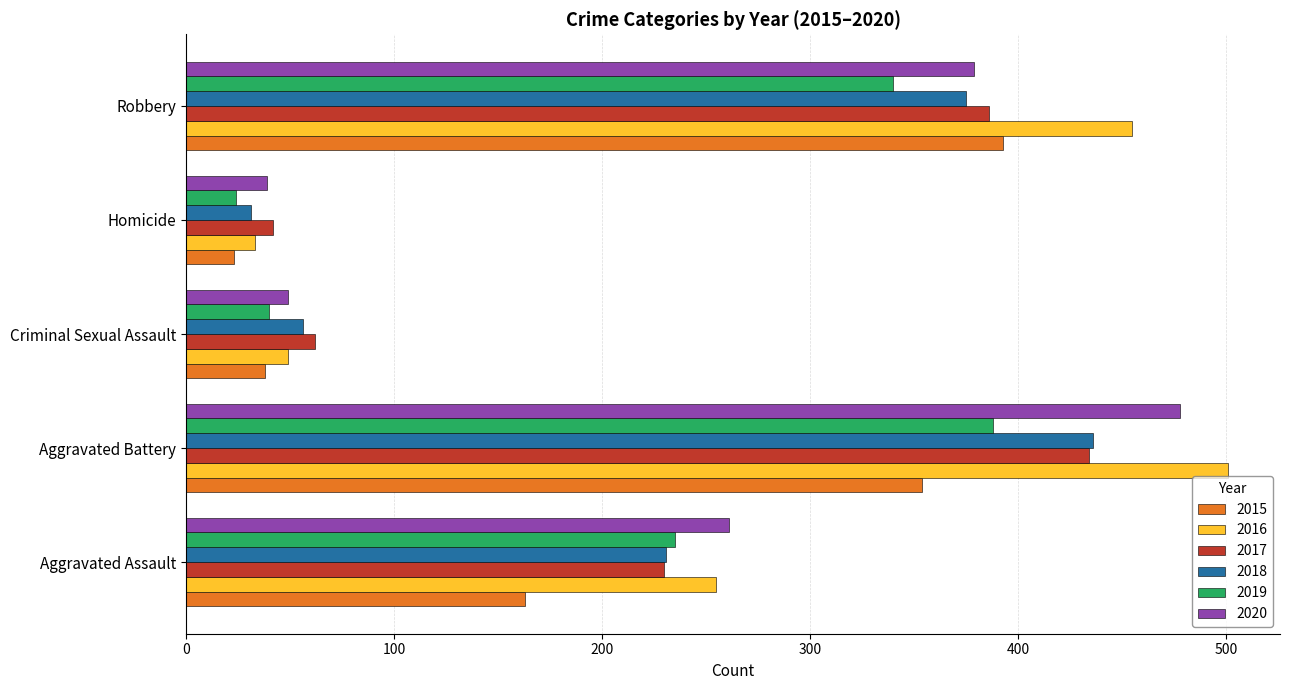

How many data points does each series have?

5